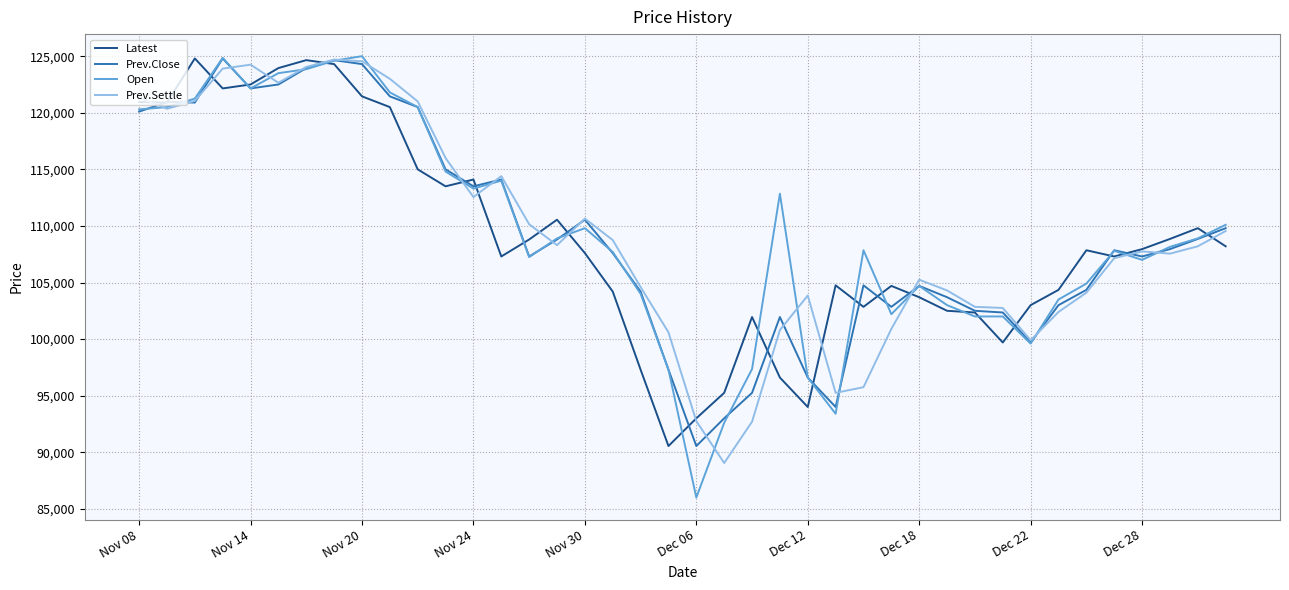

What is the minimum value shown in the chart?

86000